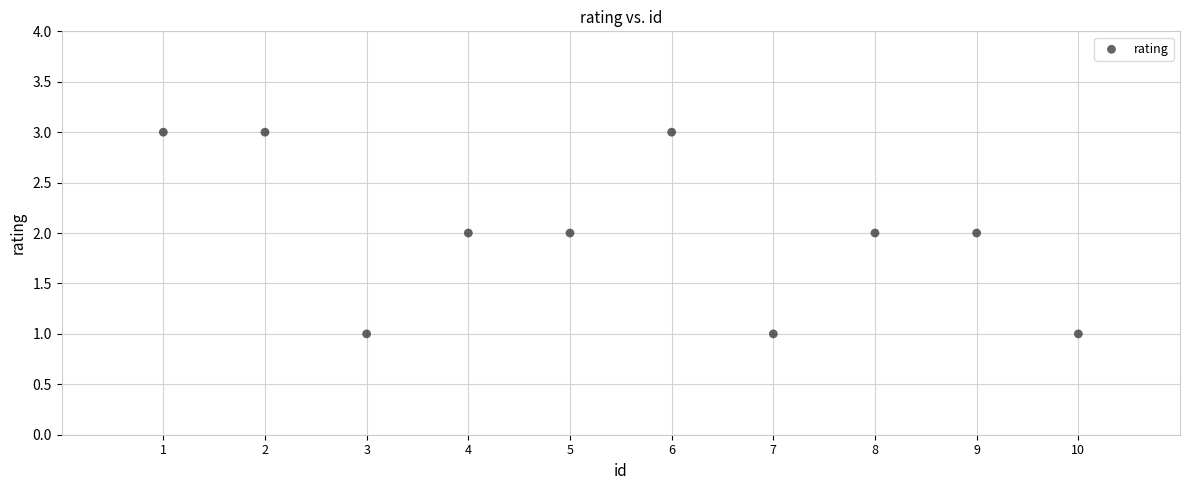

What is the range of X values (max minus min)?

9